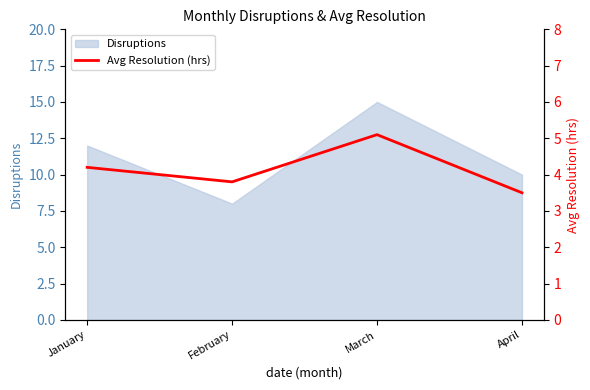

The value at April is 1.6. True or false?

False